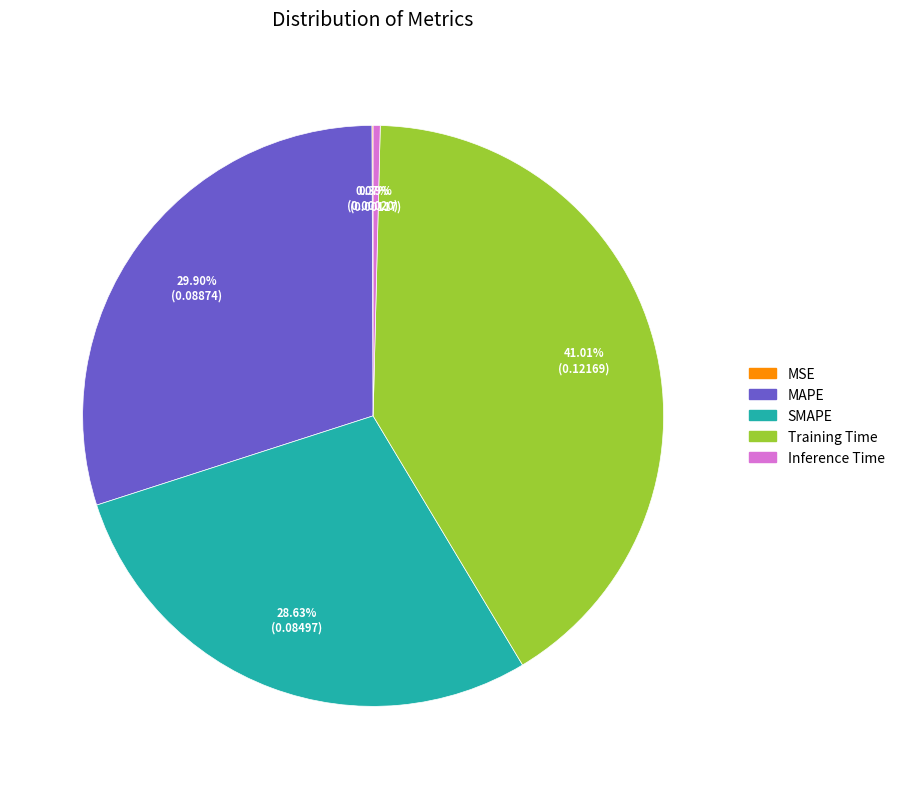

Is there any slice that represents more than half of the pie?

No